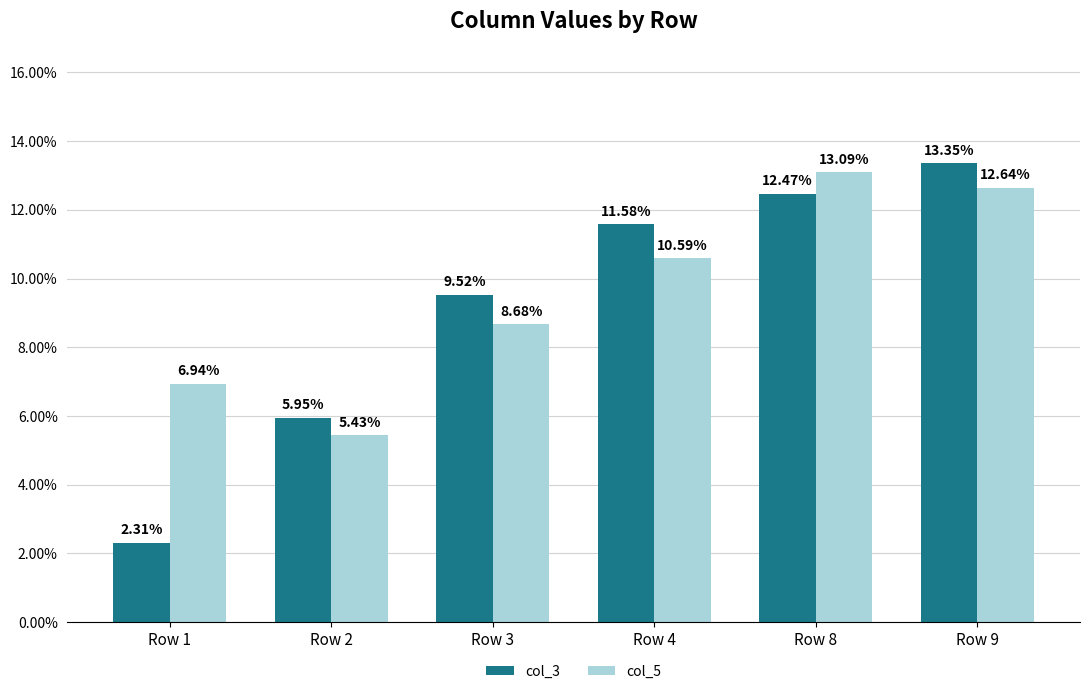

Does the chart contain any negative values?

No